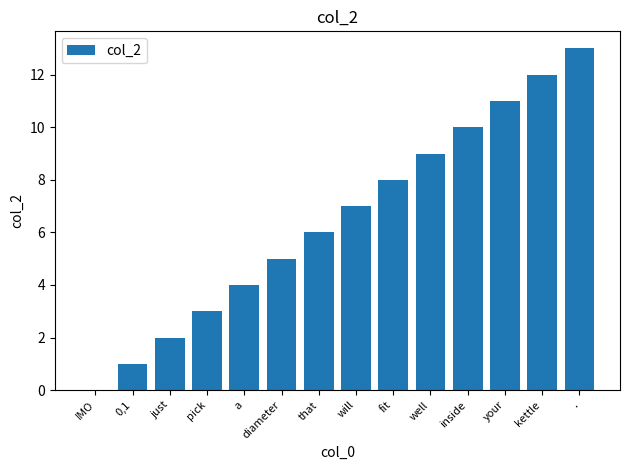

Between a and kettle, which is larger?

kettle